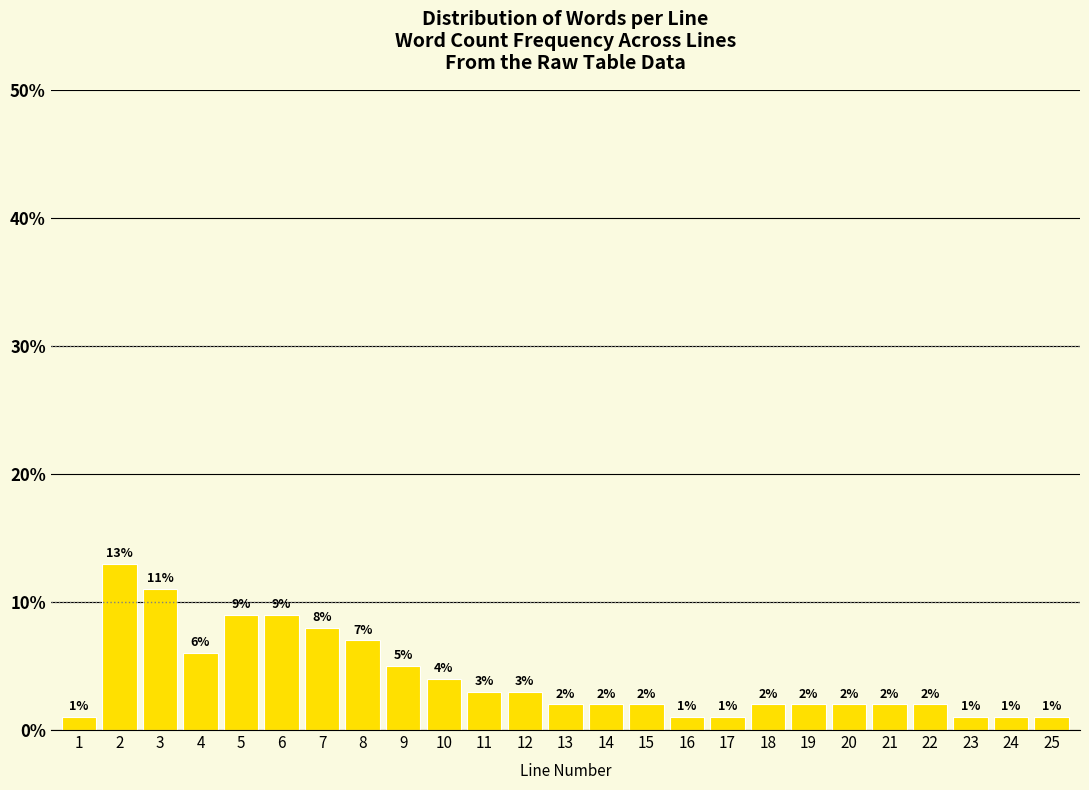

Which range on the x-axis has the tallest bar?

1.5 to 2.5